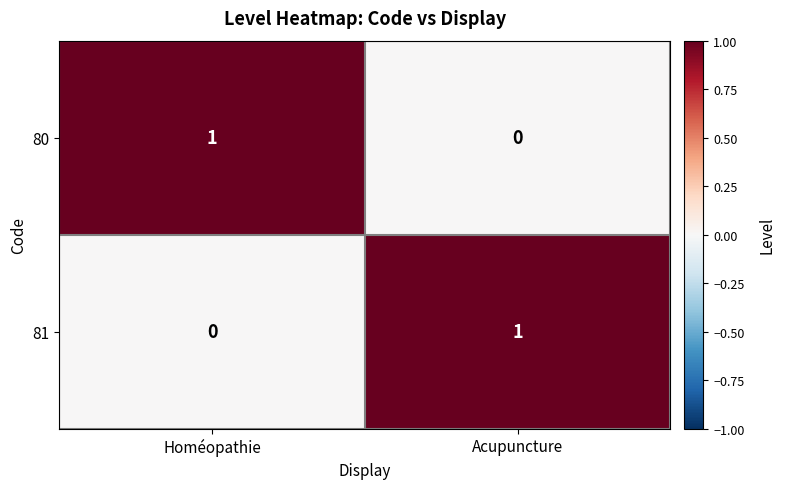

What is the total value across all series at Homéopathie?

1